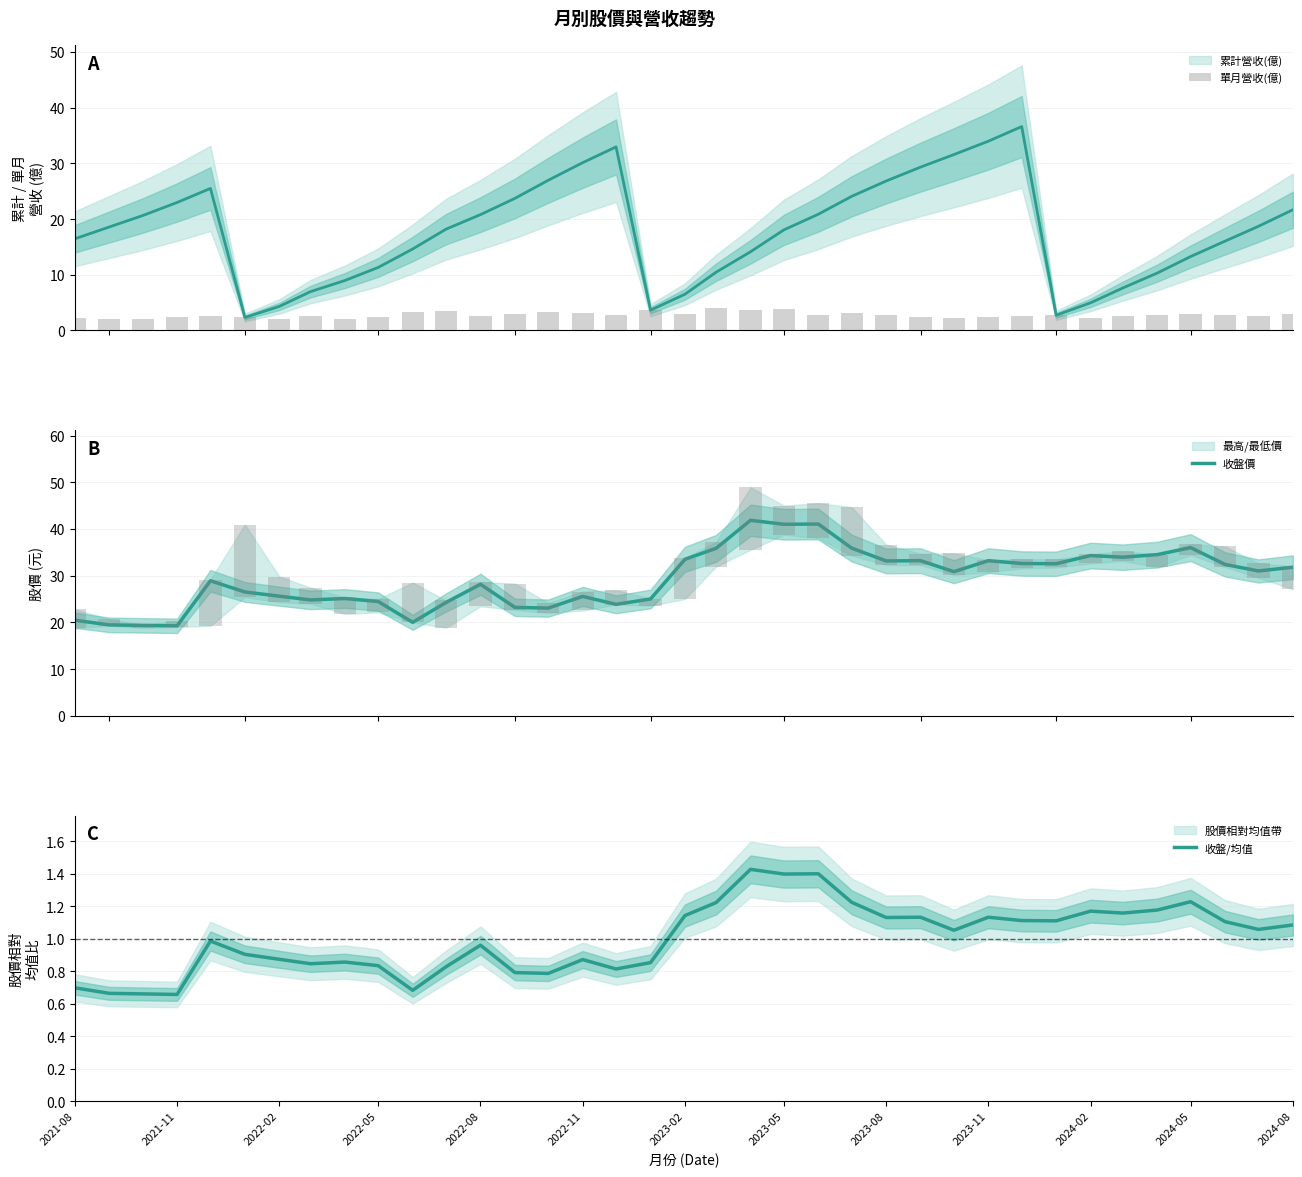

The value of 收盤價 at 31 is 7.2. True or false?

False